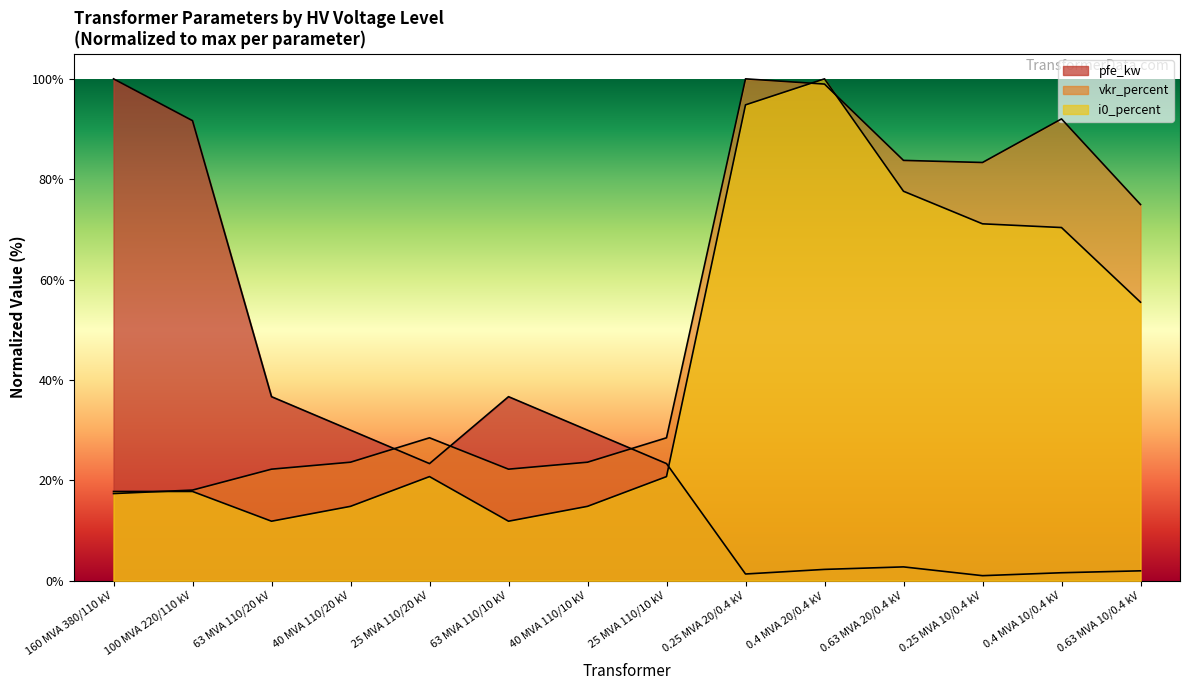

Reading left to right, what are all the values shown in this chart?

pfe_kw: 100.0	91.7	36.7	30.0	23.3	36.7	30.0	23.3	1.3	2.3	2.8	1.0	1.6	2.0
vkr_percent: 17.4	18.1	22.2	23.6	28.5	22.2	23.6	28.5	100.0	99.0	83.8	83.3	92.0	75.0
i0_percent: 17.8	17.8	11.9	14.8	20.7	11.9	14.8	20.7	94.8	100.0	77.6	71.1	70.4	55.5